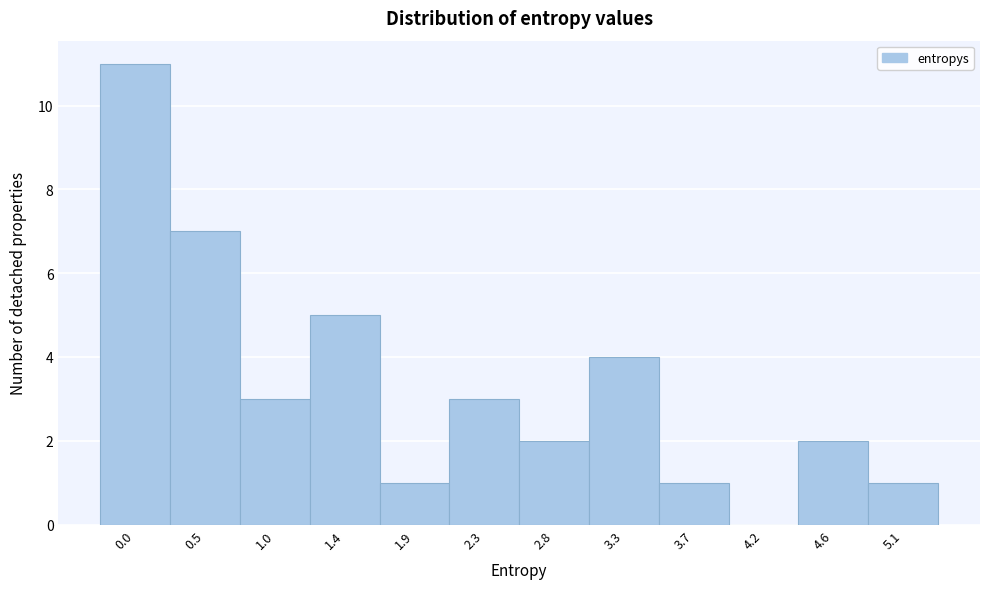

Reading left to right, what are all the values shown in this chart?

0.0=11	0.5=7	1.0=3	1.4=5	1.9=1	2.3=3	2.8=2	3.3=4	3.7=1	4.2=0	4.6=2	5.1=1